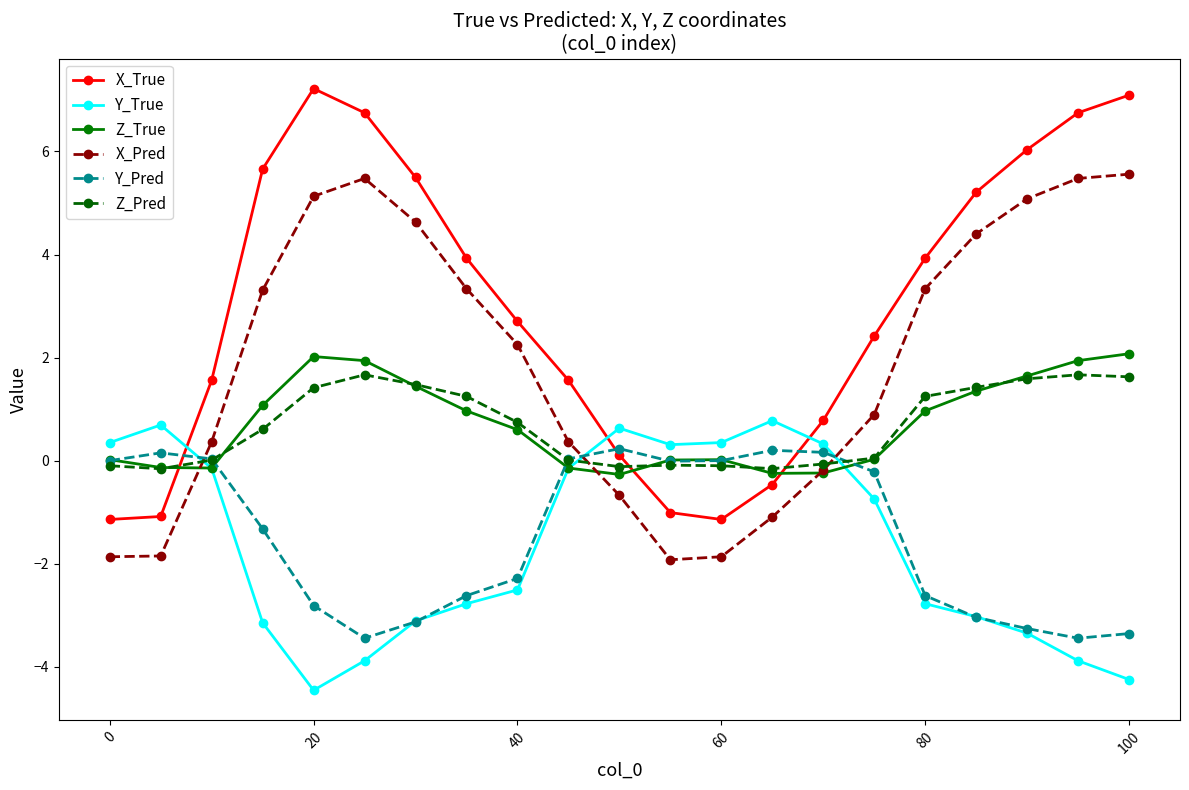

How many data points in X_Pred are less than 2?

10